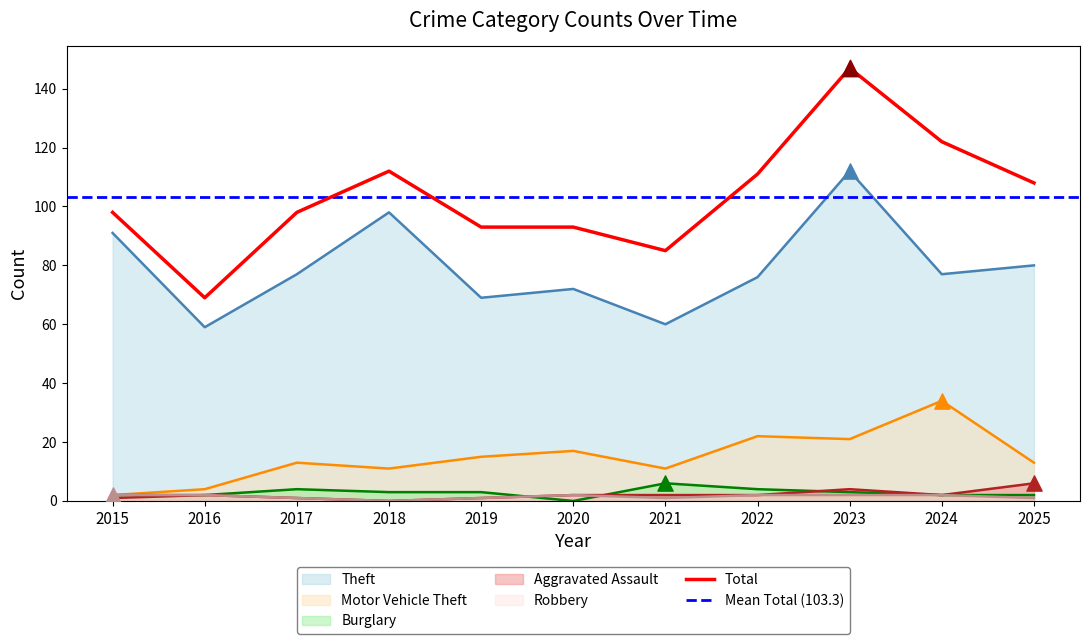

At how many categories does at least one series exceed 15?

11